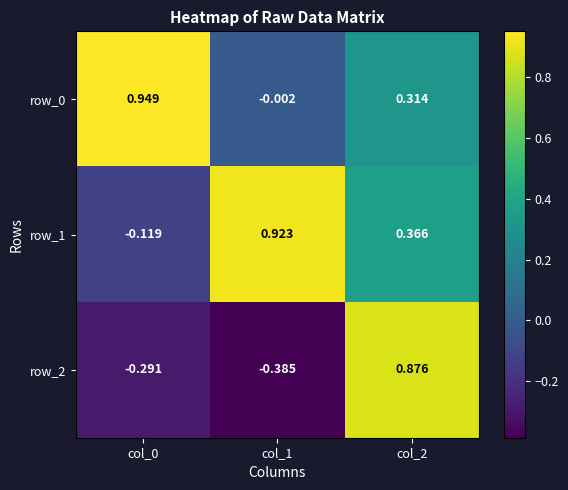

What is the difference between the second highest and minimum values in the row_1 series?

0.5